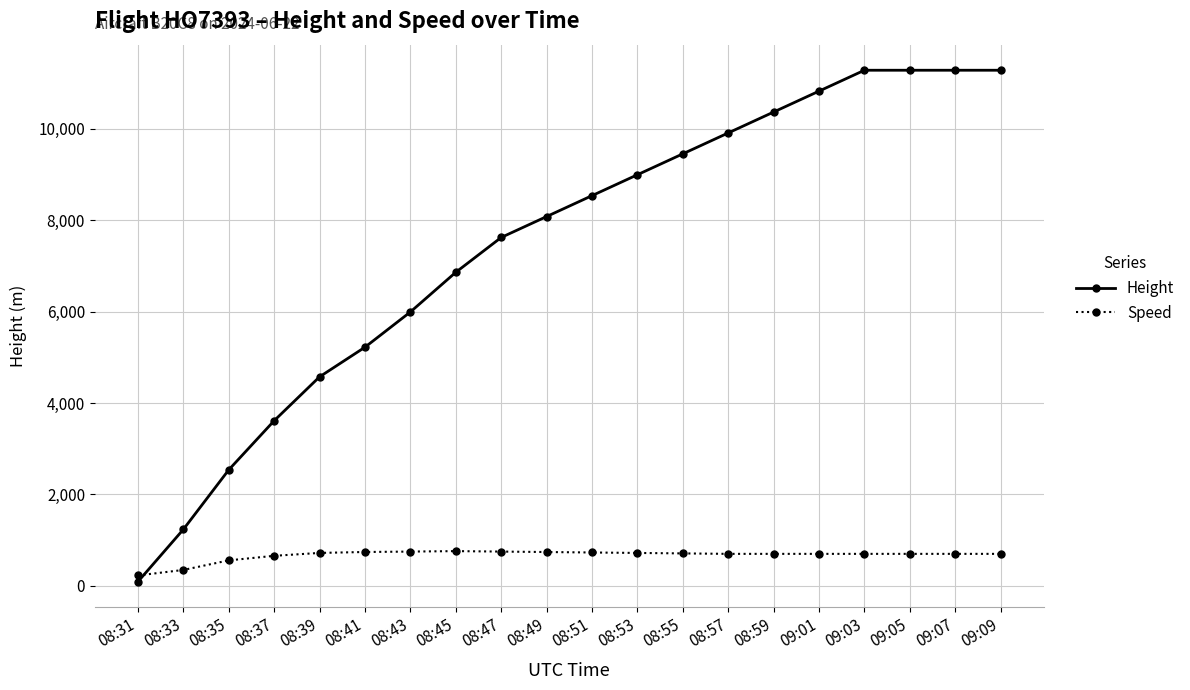

The value of Speed at 08:53 is 720.0. True or false?

True